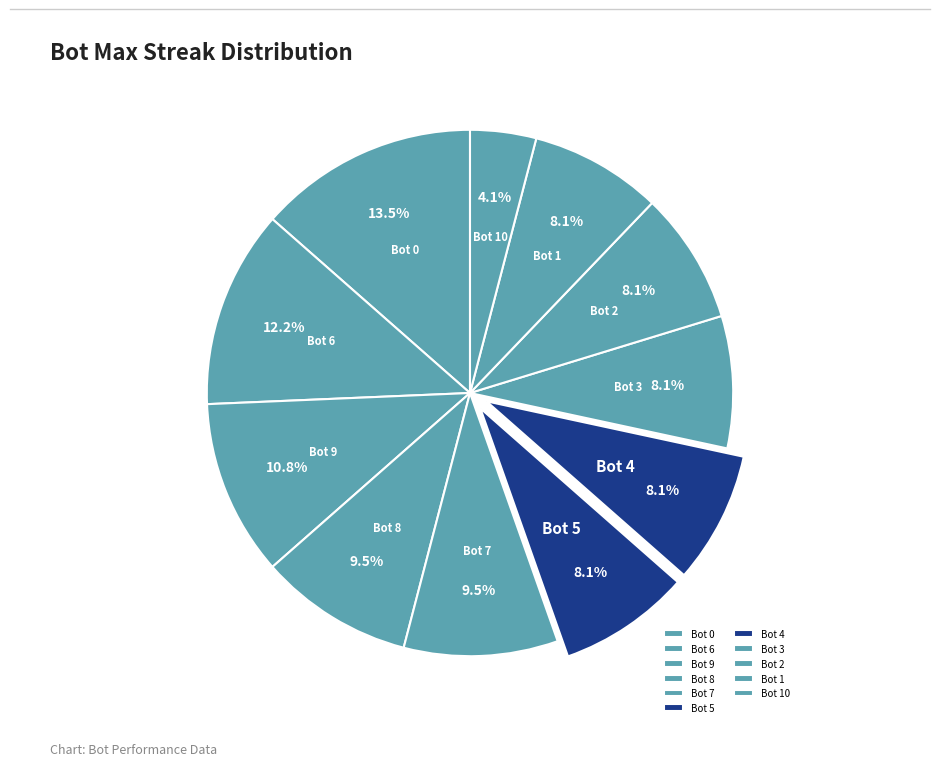

Is there any slice that represents more than half of the pie?

No